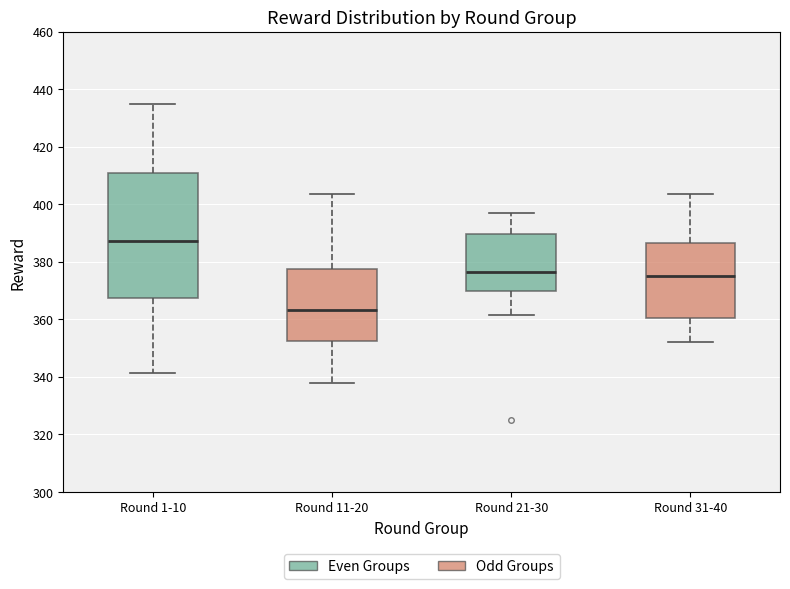

Comparing the boxes themselves (not the whiskers), which one is the tallest?

Round 1-10